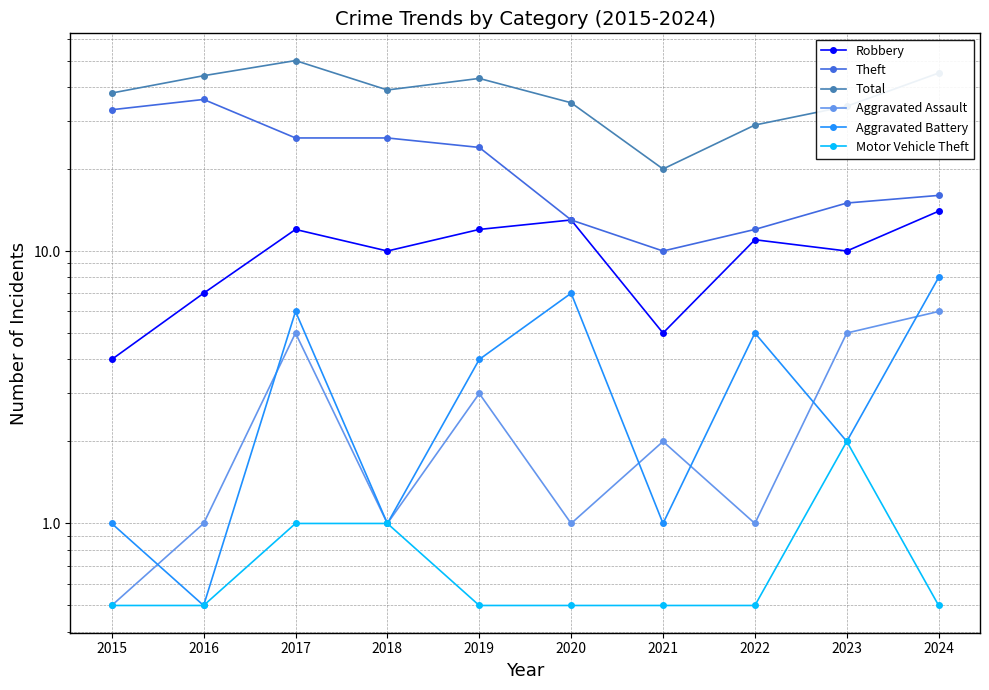

What is the difference between the maximum and minimum values in the Aggravated Assault series?

5.5